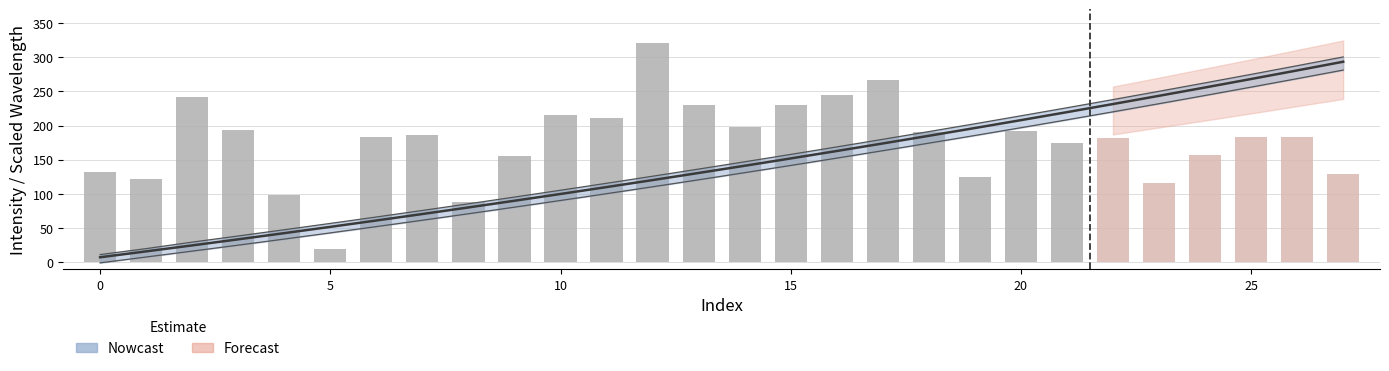

What is the sum of the WavelengthLower values at 22 and 3?

245.2